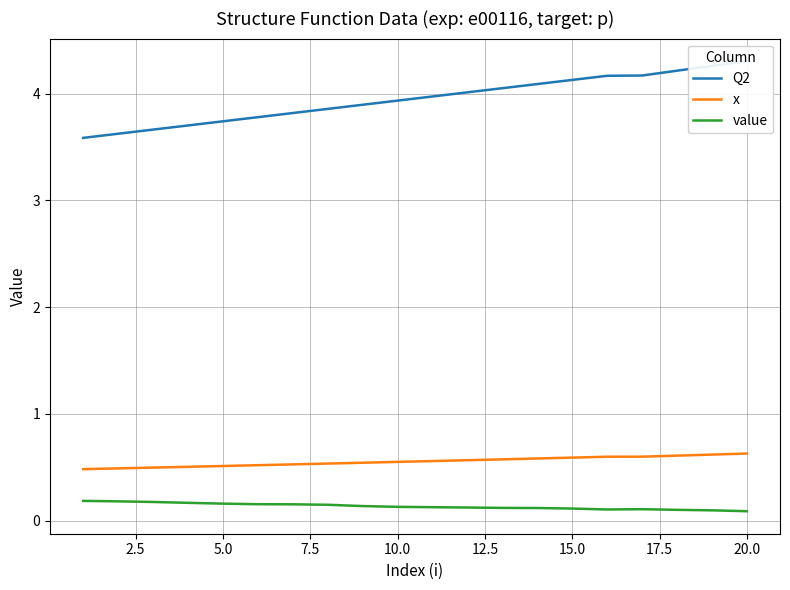

The value of Q2 at 18 is 1.1. True or false?

False